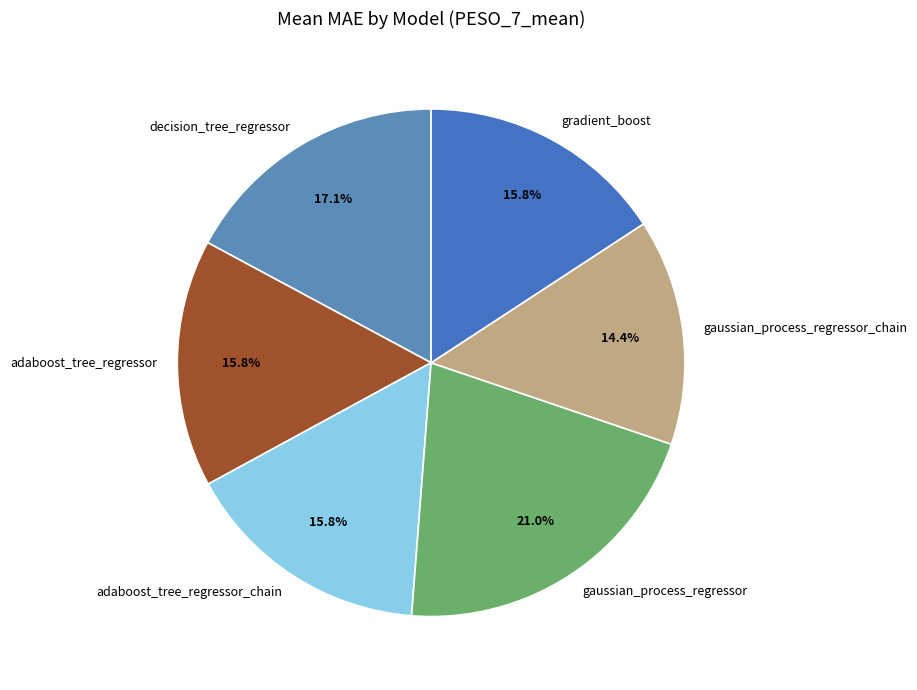

How much of the chart is everything except gradient_boost?

84.2%